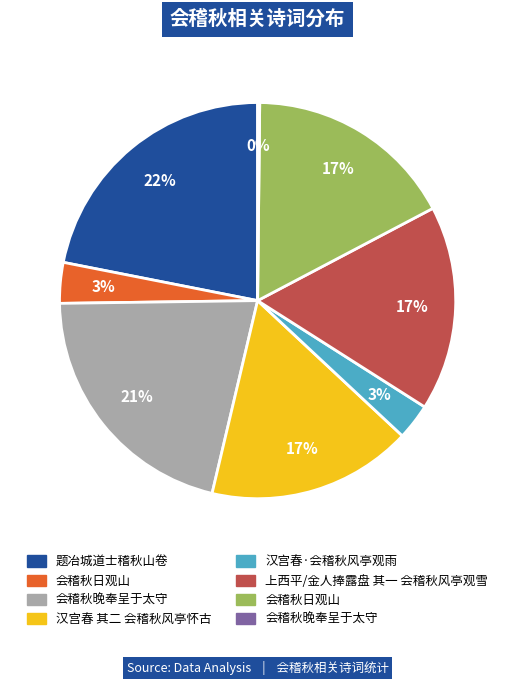

To the nearest percent, what is the average slice percentage?

12%